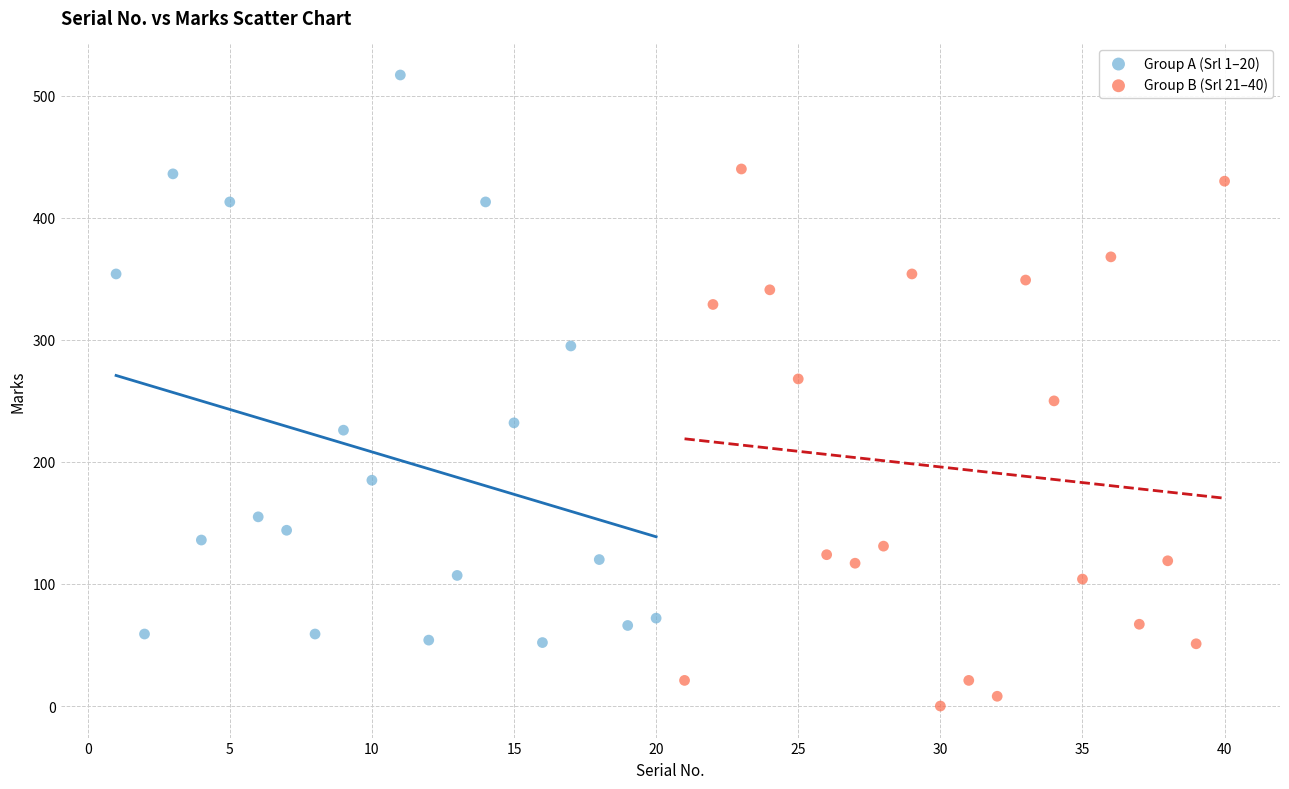

Which series contains the lowest Y value?

Group B (Srl 21–40)